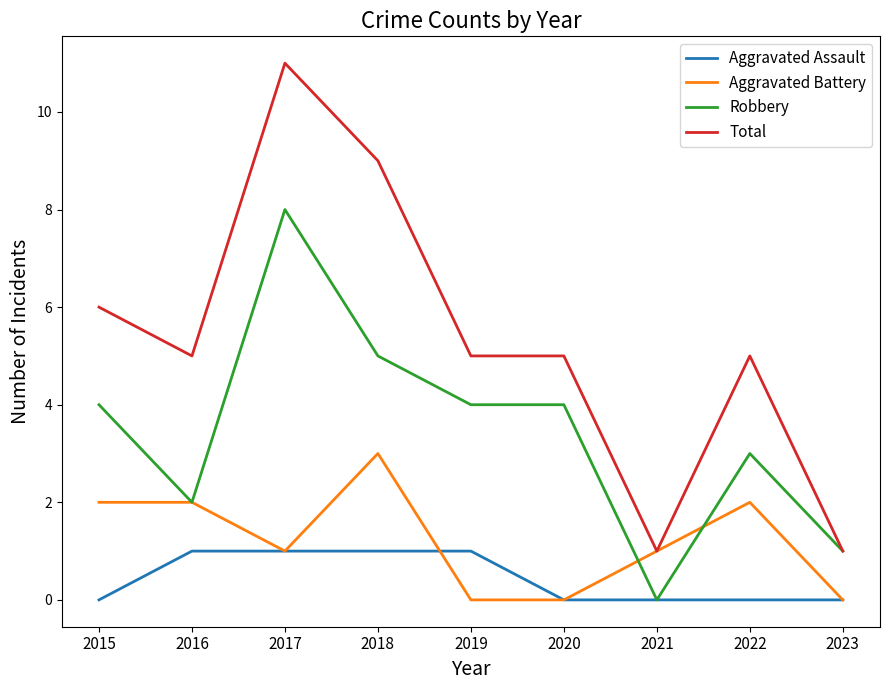

Reading right to left, transcribe all the data shown in this chart.

Aggravated Assault: 0	0	0	0	1	1	1	1	0
Aggravated Battery: 0	2	1	0	0	3	1	2	2
Robbery: 1	3	0	4	4	5	8	2	4
Total: 1	5	1	5	5	9	11	5	6